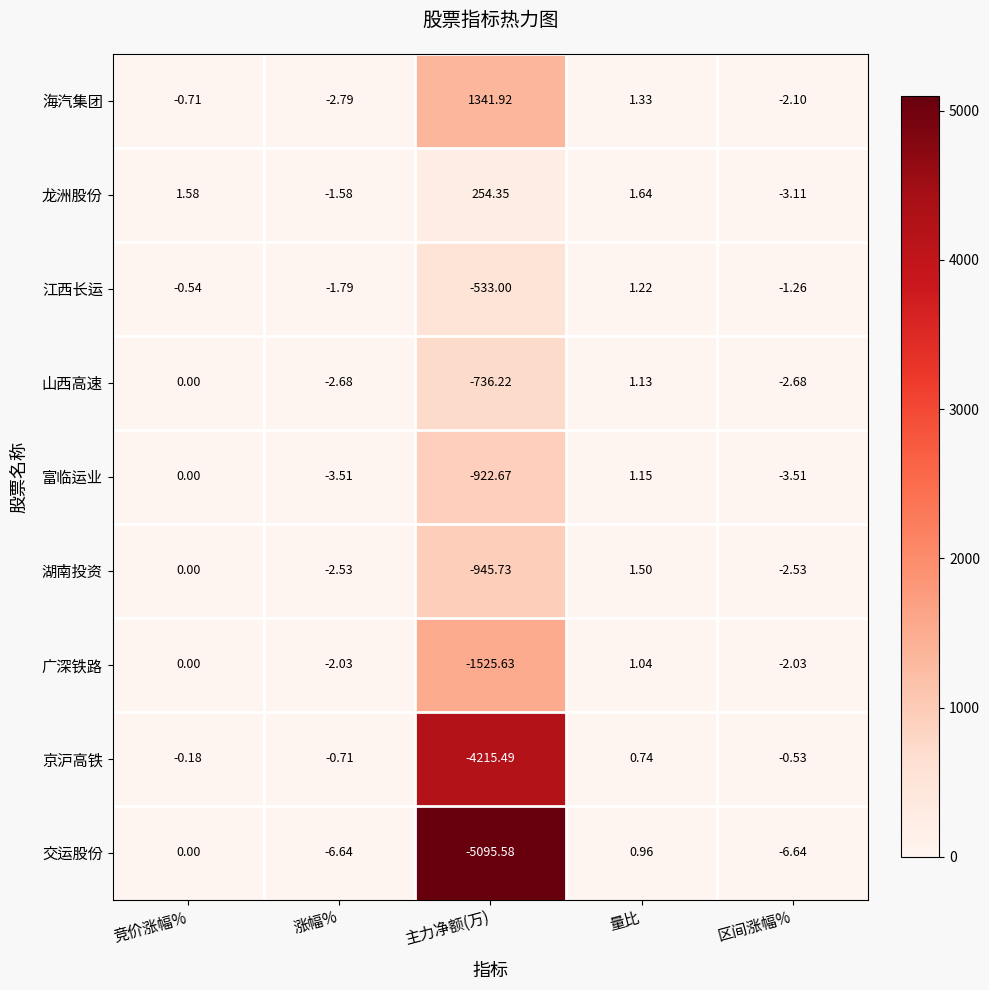

At which category is the sum across all series the highest?

量比